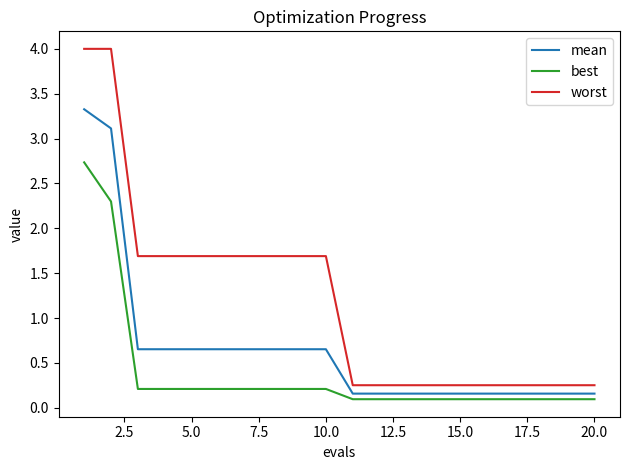

Which series has the widest spread of values?

worst